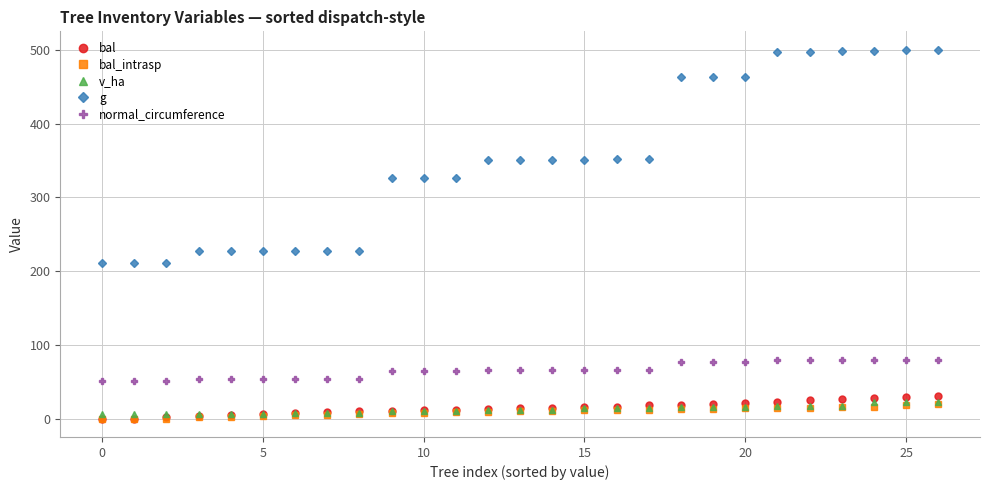

True or false: v_ha and g intersect in this chart.

False